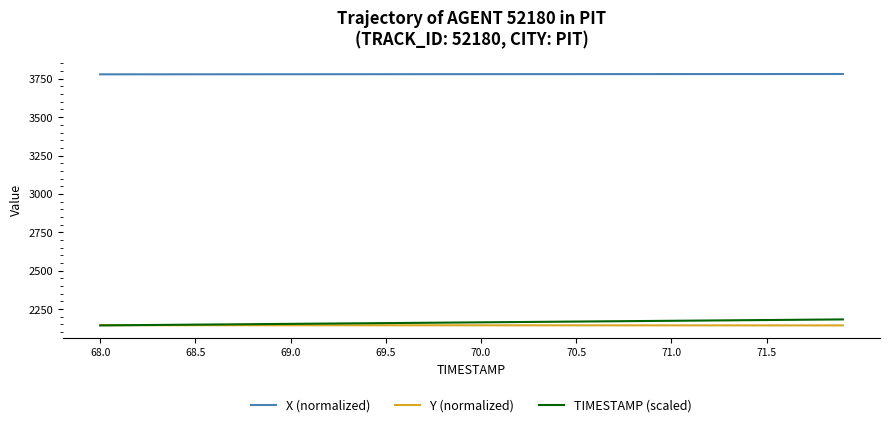

What is the maximum value shown in the chart?

3781.1